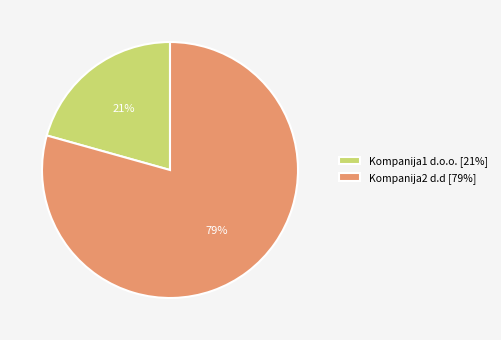

Does Kompanija2 d.d represent more than half of the total?

Yes